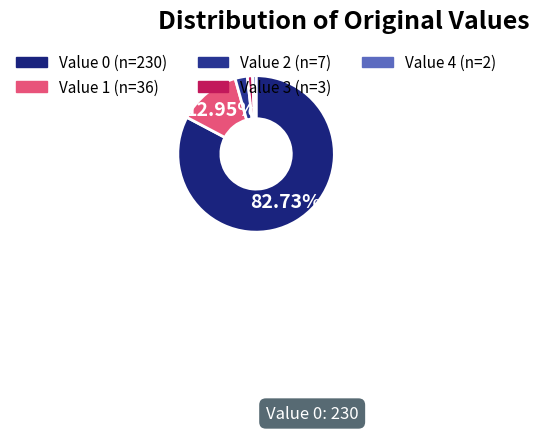

To the nearest percent, what portion does Value 4 represent?

1%